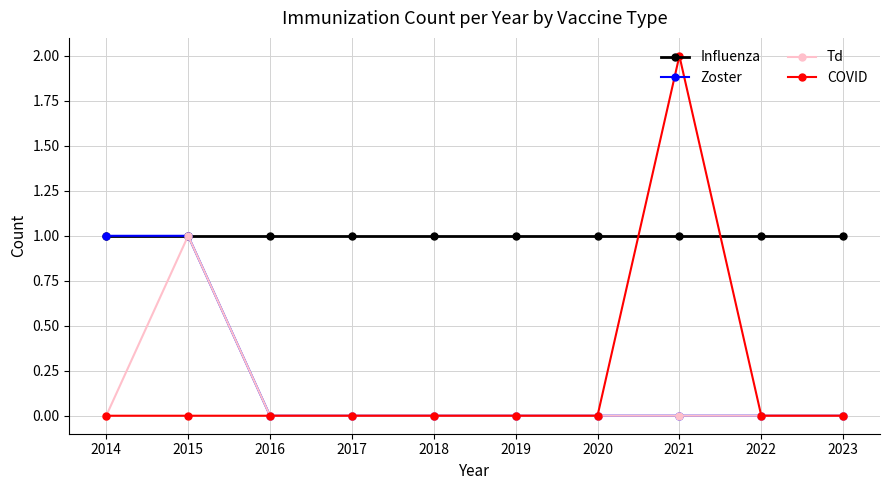

The Influenza series shows 1 at 2014. True or false?

True